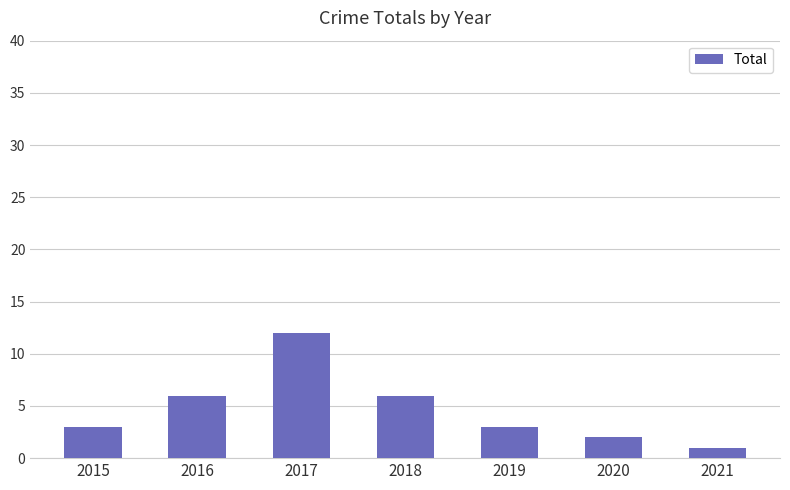

What is the change in value from 2018 to 2019?

-3